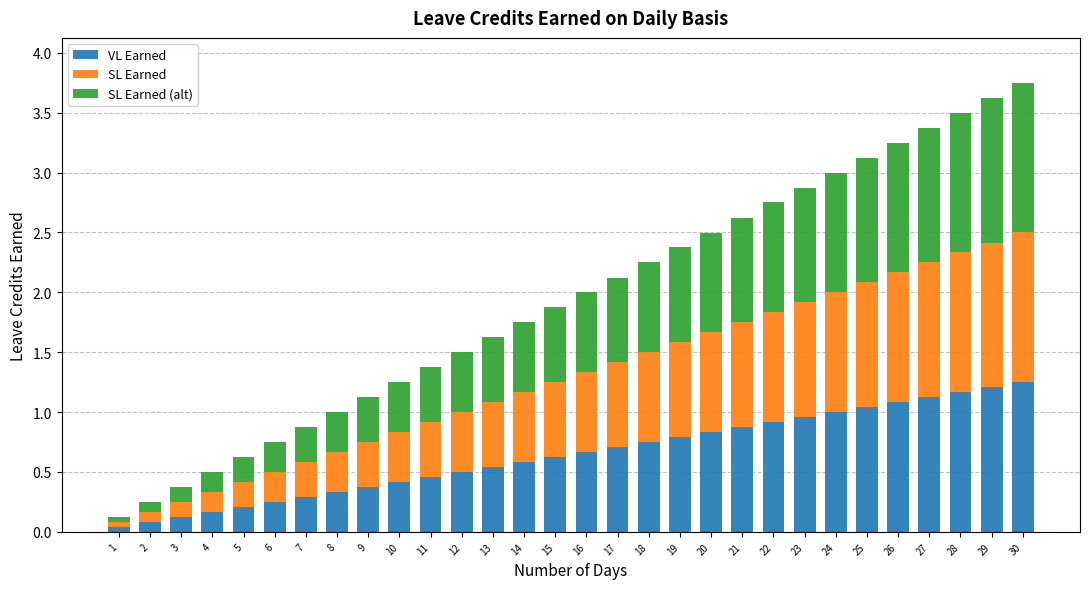

Which series has the largest range (max minus min)?

VL Earned